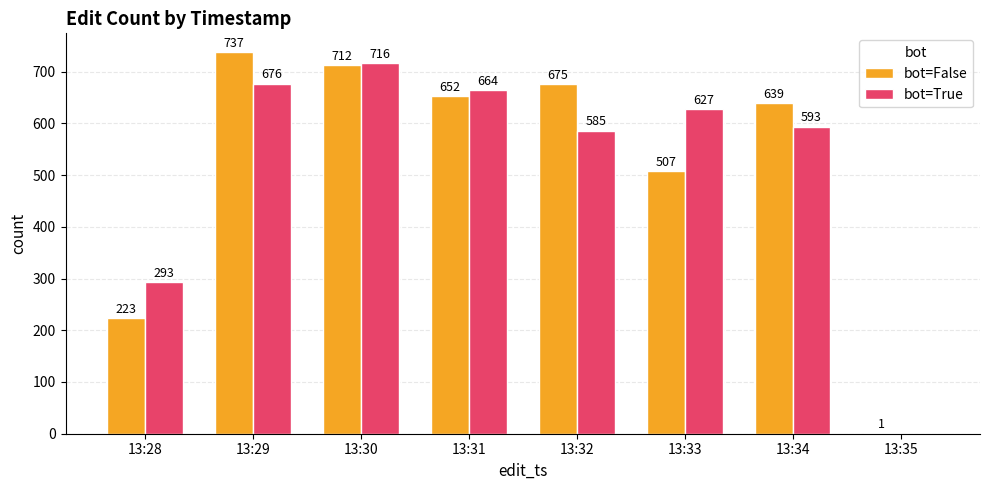

What is the maximum value shown in the chart?

737